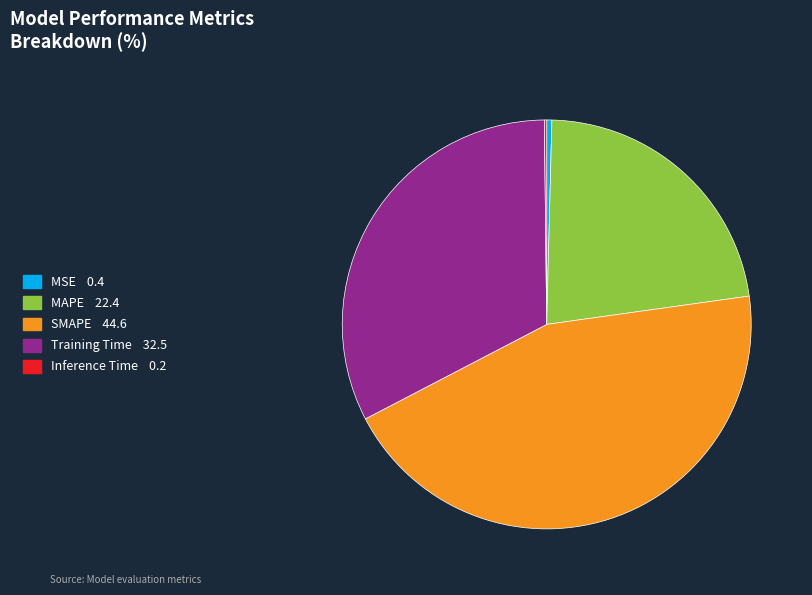

True or false: Training Time accounts for 32% of the total.

True